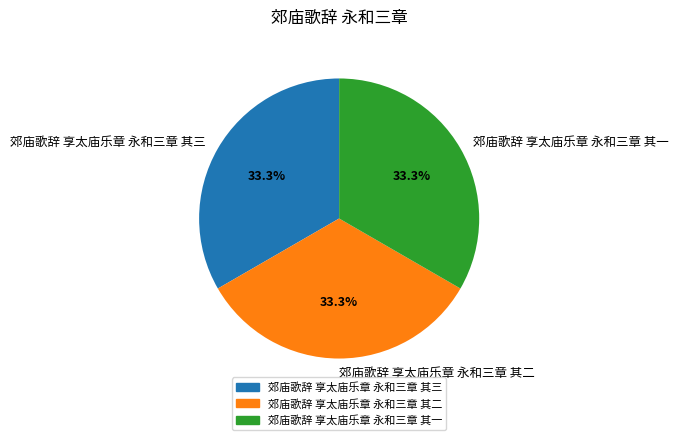

Does 郊庙歌辞 享太庙乐章 永和三章 其一 account for over 50% of the chart?

No